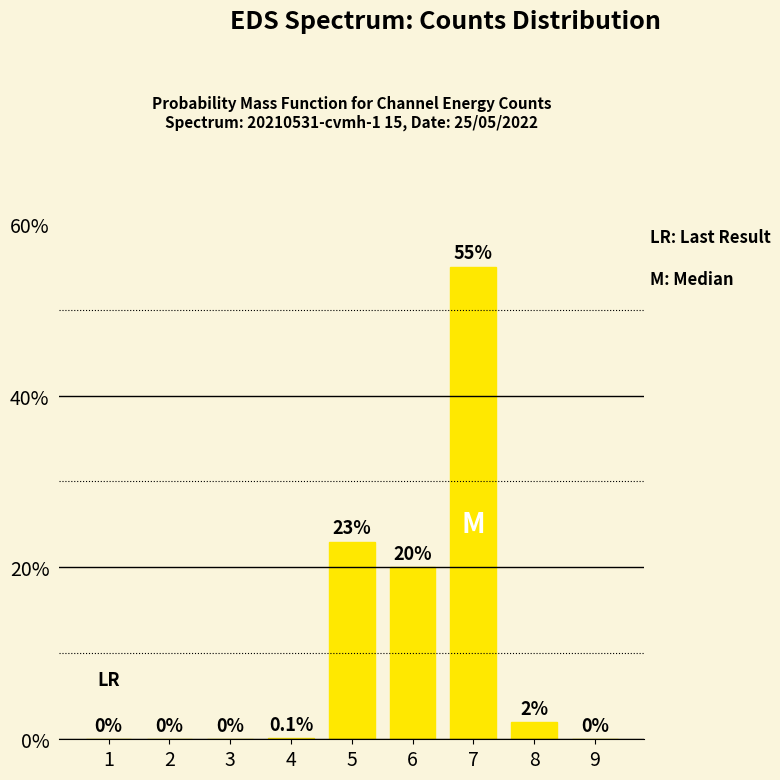

Are the bars horizontal?

No